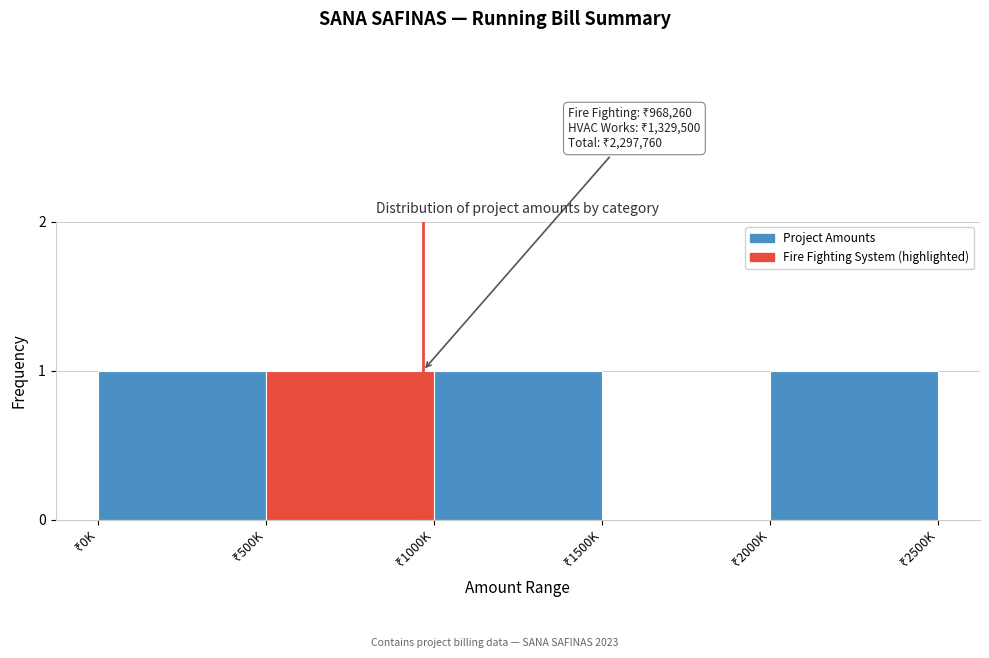

What is the sum of all values?

4